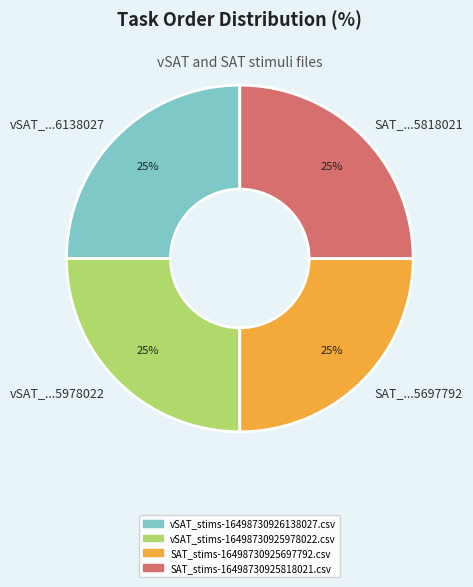

True or false: vSAT_...5978022 accounts for 38% of the total.

False